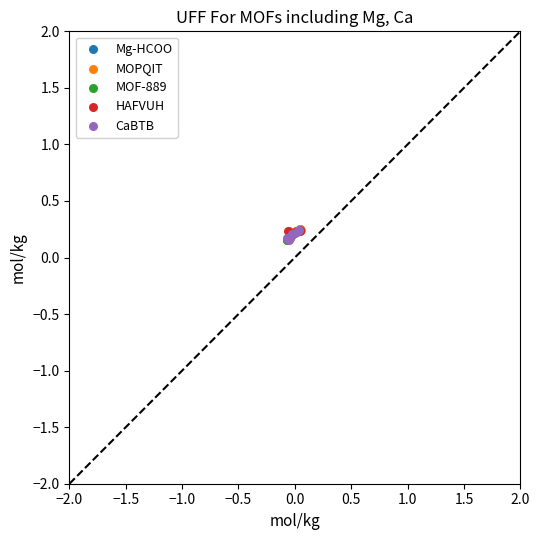

What are all the series names shown in the legend?

Mg-HCOO, MOPQIT, MOF-889, HAFVUH, CaBTB